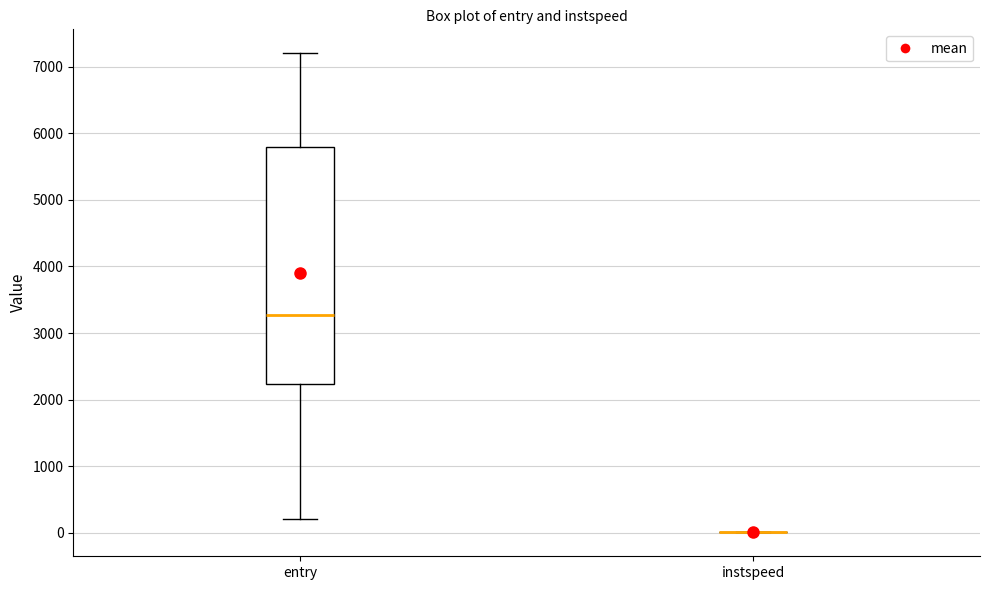

Reading left to right, read every box against the y-axis: the position of its median line, the range the box covers, and the ends of its whiskers. The values are not printed on the chart, so give them approximately, as read against the axis.

entry: median 3300, box 2200 to 5800, whiskers 200 to 7200
instspeed: box collapsed to a line at 0, whiskers 0 to 0